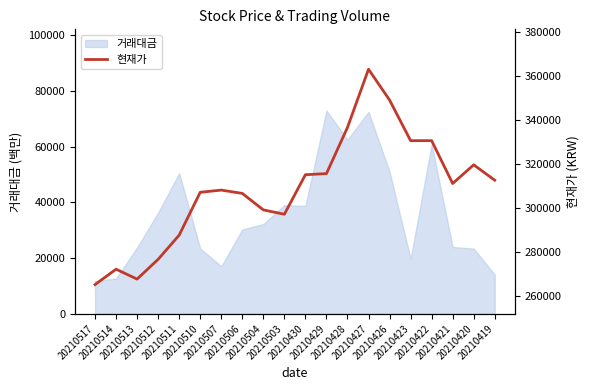

How many points are lower than both their immediate neighbors (excluding endpoints)?

3